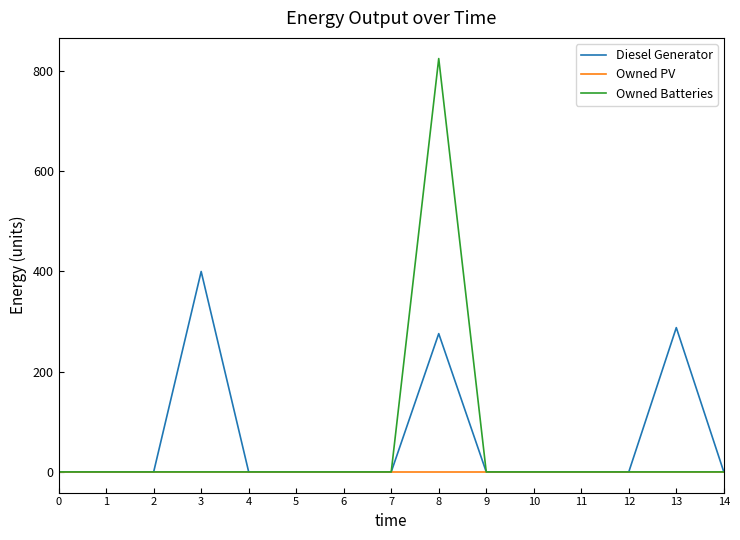

Which series has the widest spread of values?

Owned Batteries